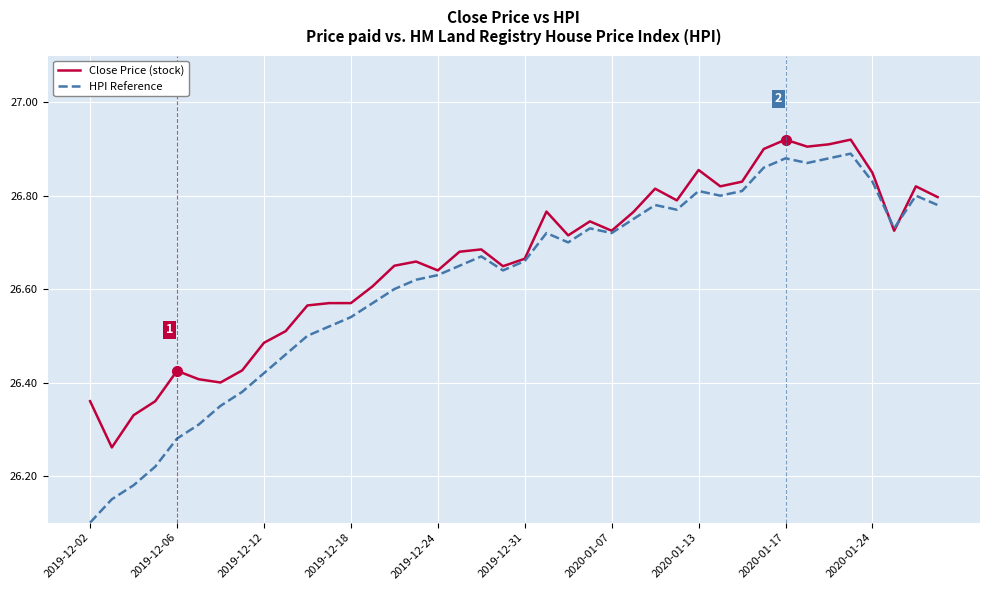

Rank the series by their average value, from highest to lowest.

Close Price (stock), HPI Reference